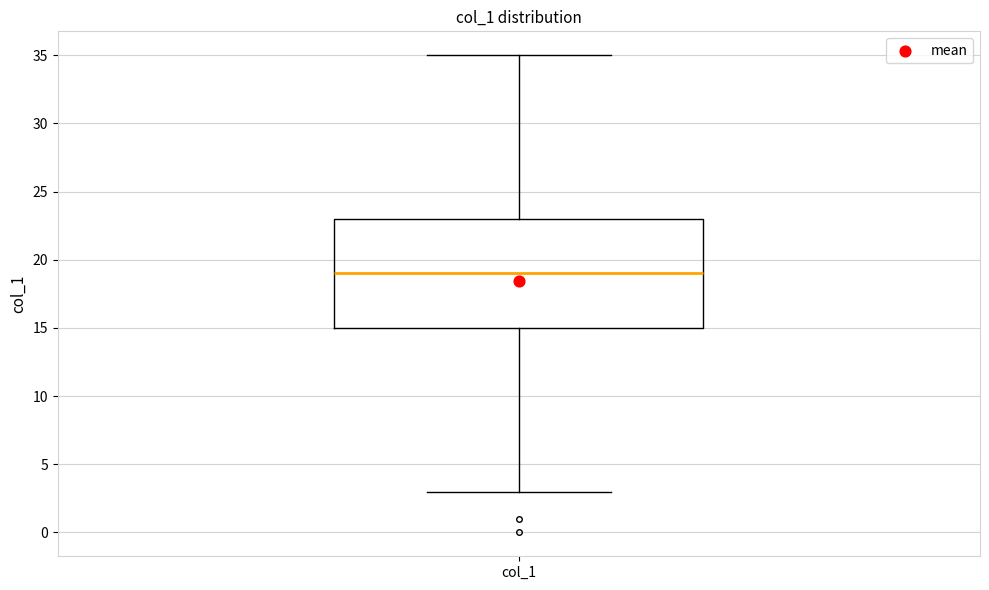

Read this box plot against the y-axis: the position of the median line, the range covered by the box, and the ends of both whiskers. The values are not printed on the chart, so give them approximately, as read against the axis.

median 19, box 15 to 23, whiskers 3 to 35